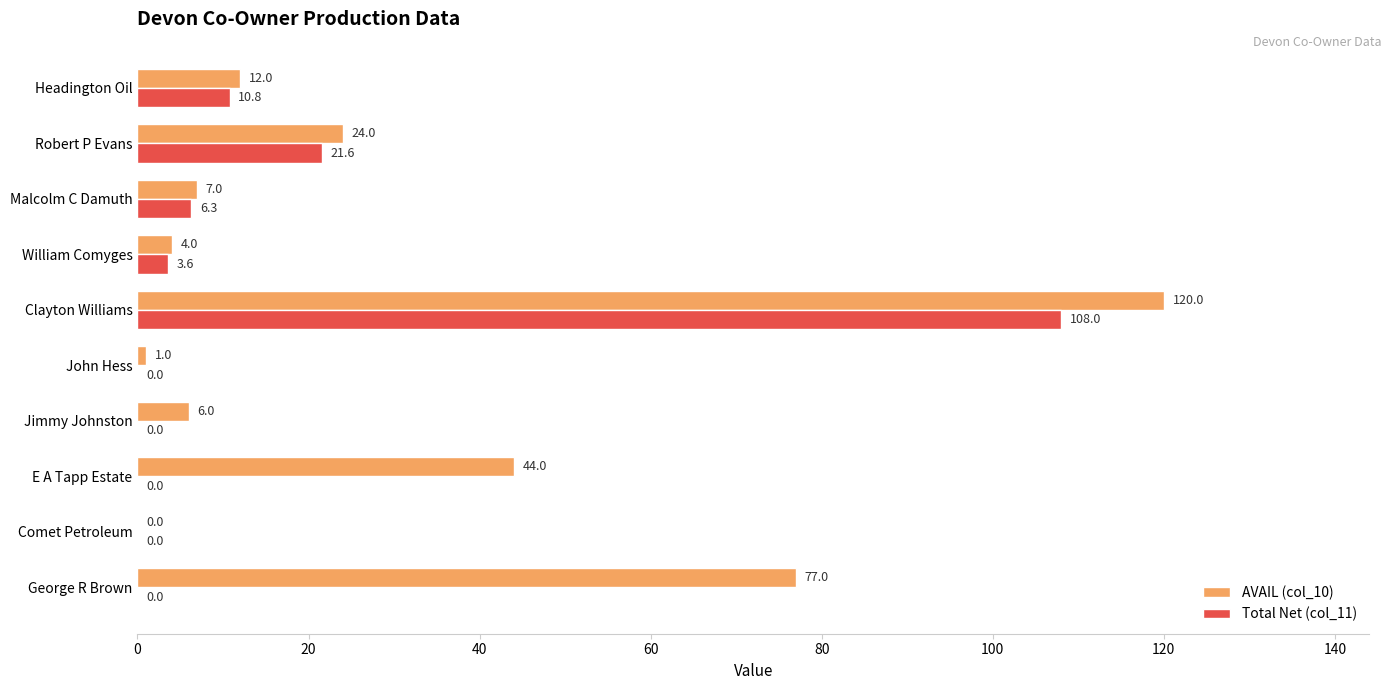

At which category is the sum across all series the highest?

Clayton Williams